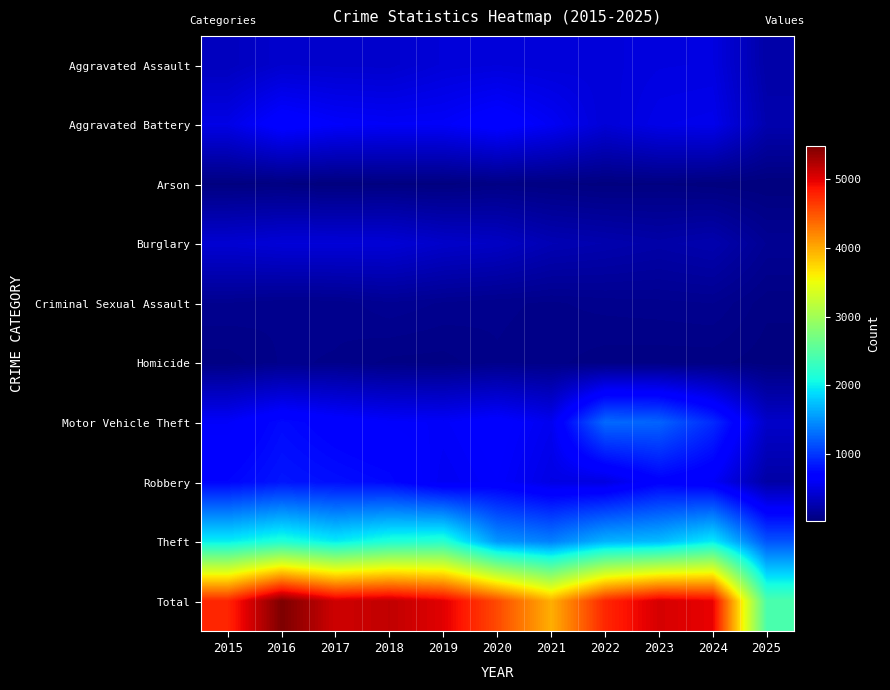

Which label corresponds to the largest value in the chart?

2016